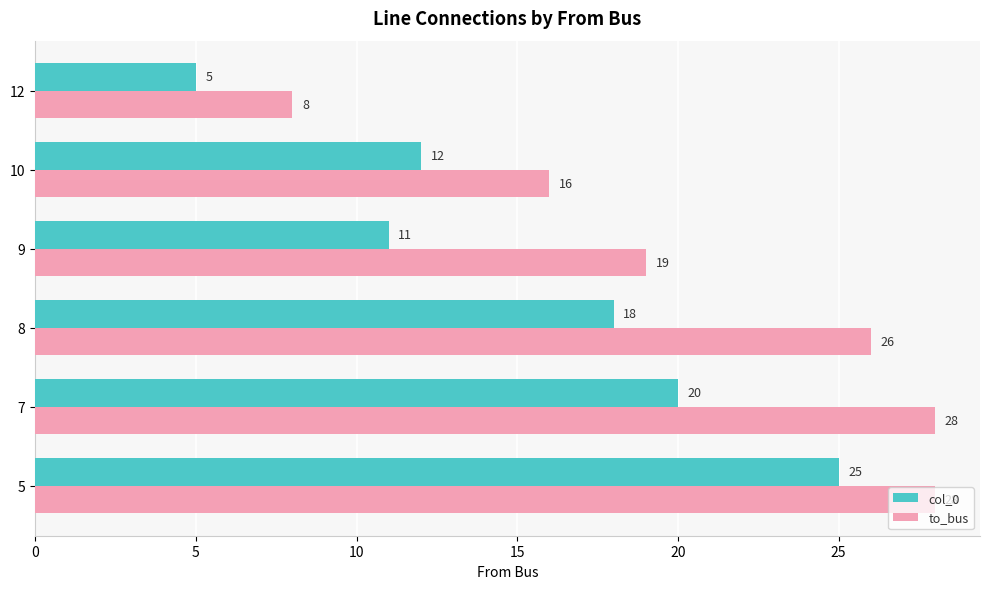

What is the difference between the highest and lowest values at 12?

3